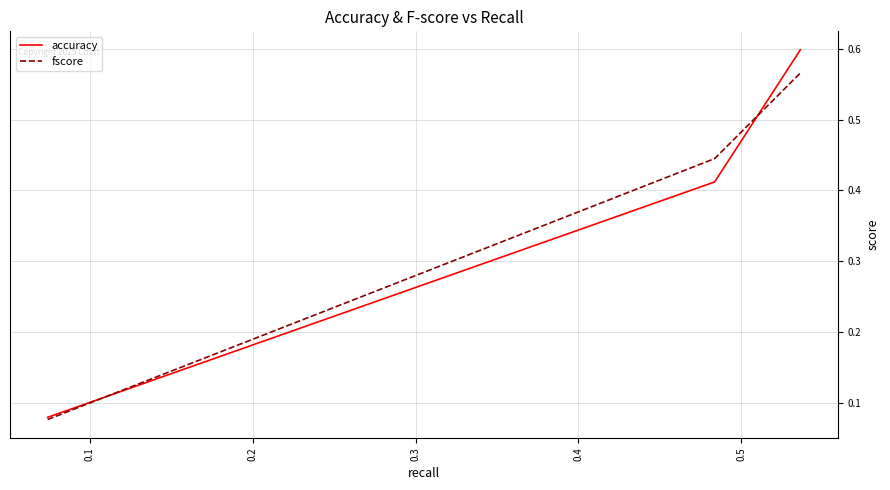

Which series has the largest range (max minus min)?

accuracy